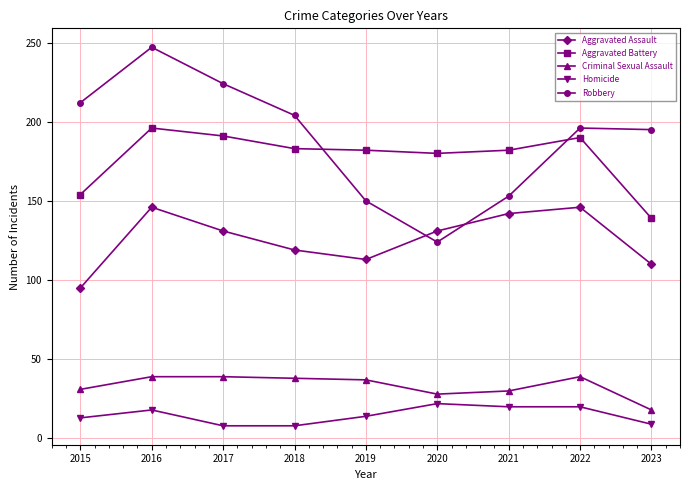

Which series has the widest spread of values?

Robbery